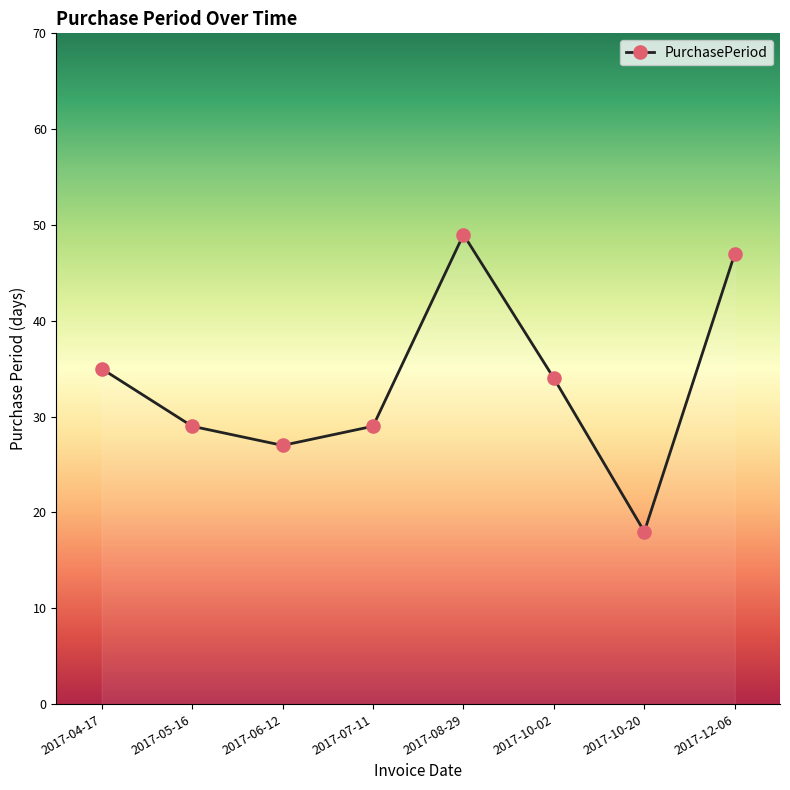

What is the sum of all values?

268